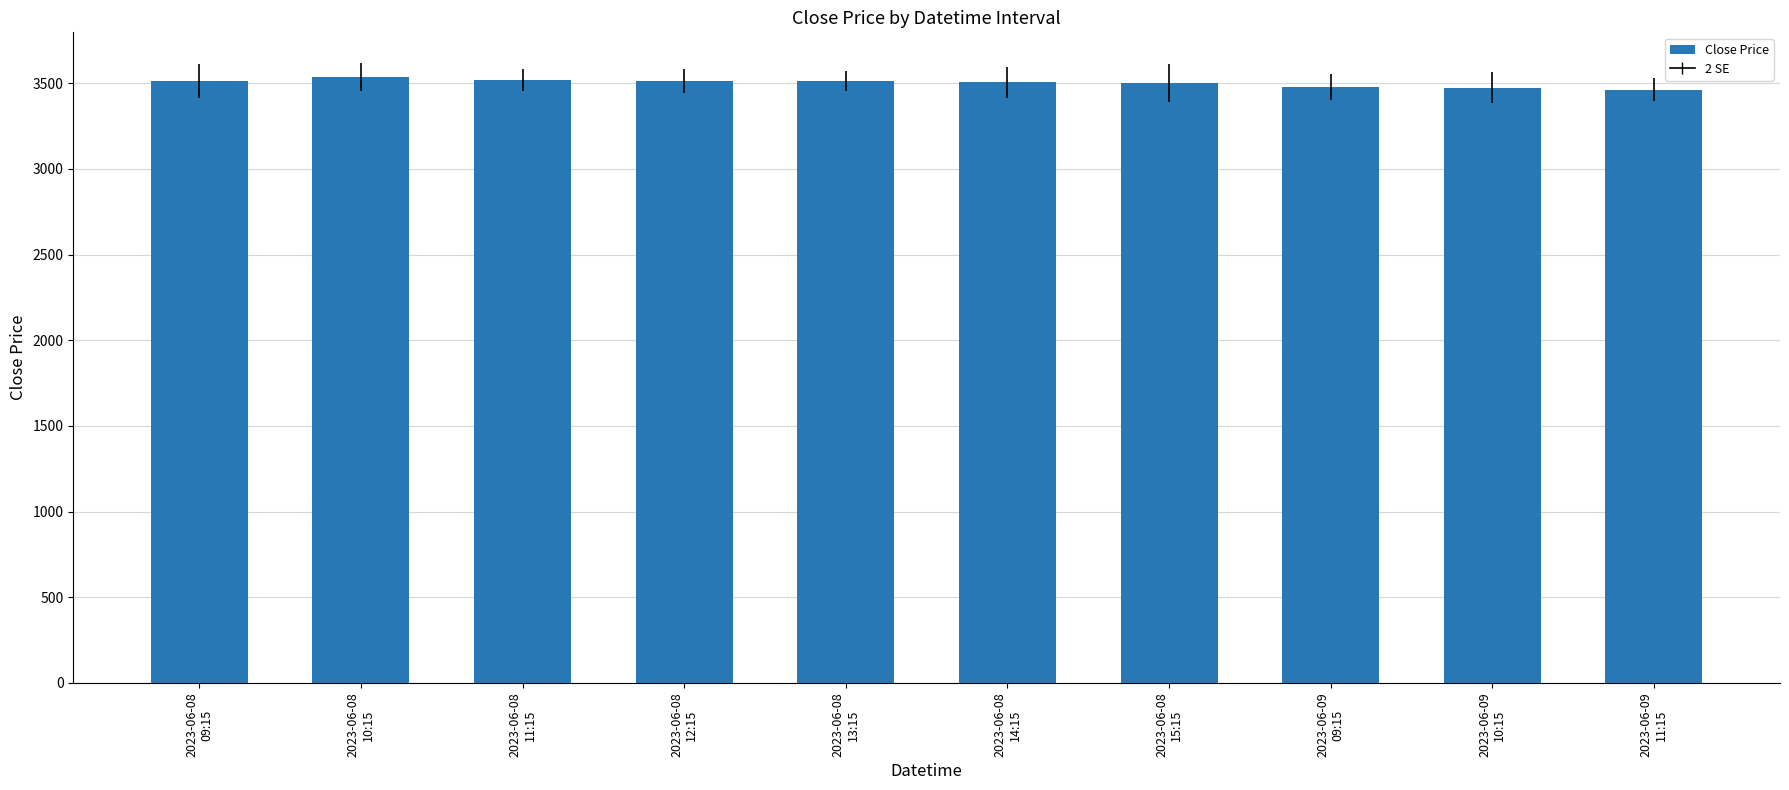

What position from the right is 2023-06-08
13:15?

6